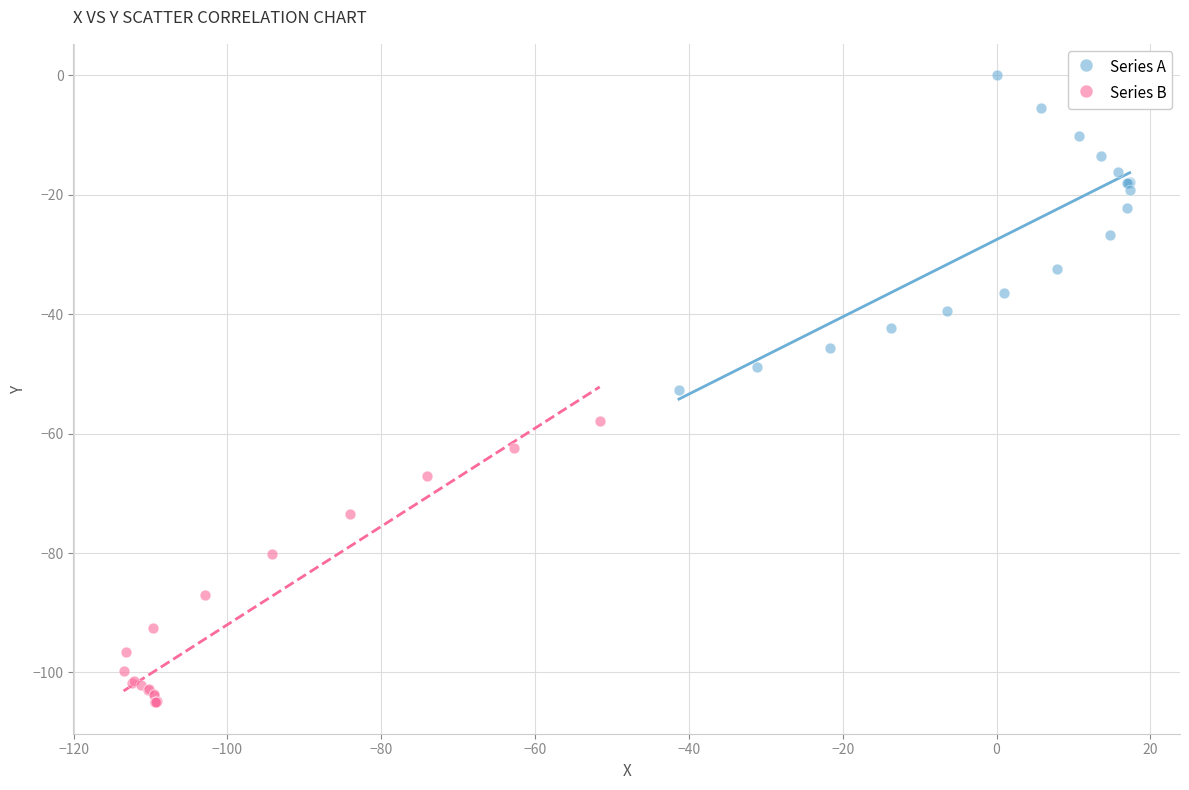

Which series has the widest spread of Y values?

Series A